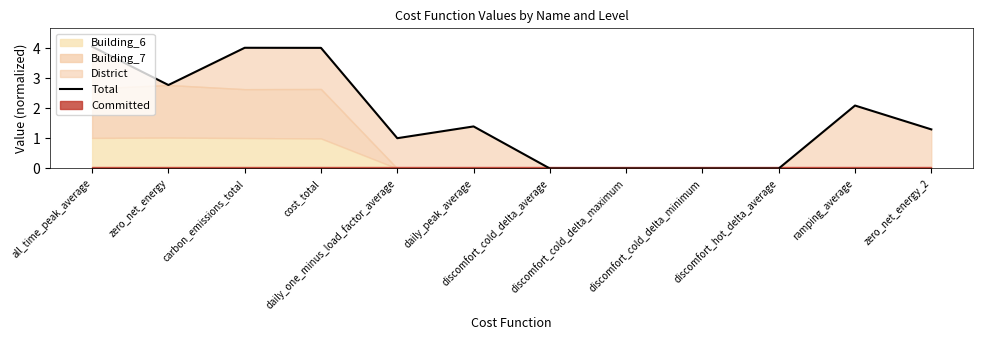

Reading left to right, extract all data points from this chart.

all_time_peak_average=4.1	zero_net_energy=2.8	carbon_emissions_total=4.0	cost_total=4.0	daily_one_minus_load_factor_average=1.0	daily_peak_average=1.4	discomfort_cold_delta_average=0.0	discomfort_cold_delta_maximum=0.0	discomfort_cold_delta_minimum=0.0	discomfort_hot_delta_average=0.0	ramping_average=2.1	zero_net_energy_2=1.3